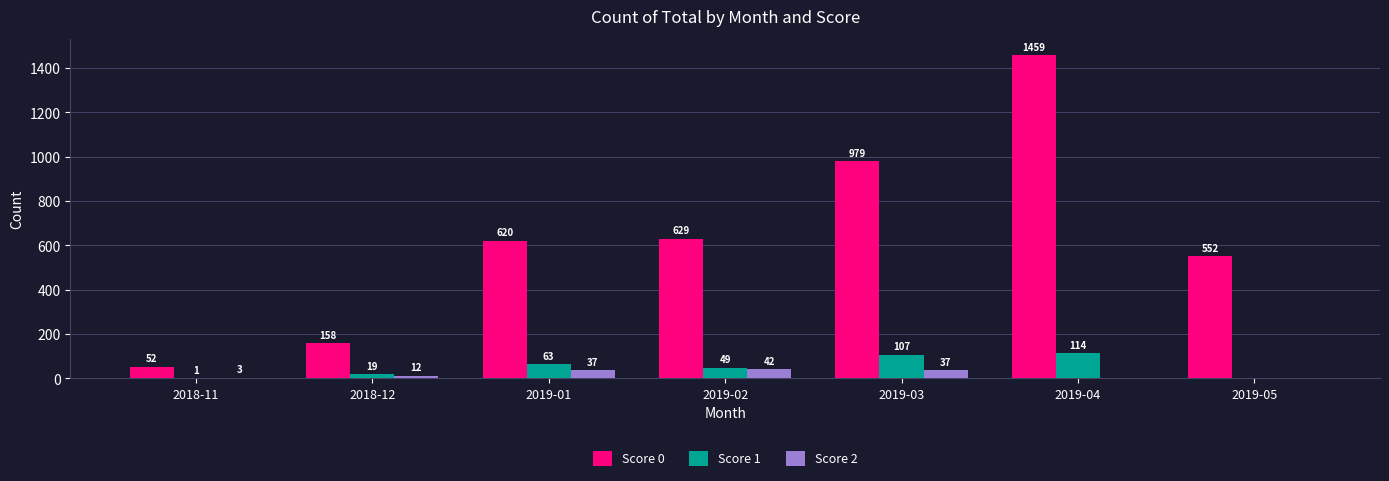

At which category is the sum across all series the highest?

2019-04